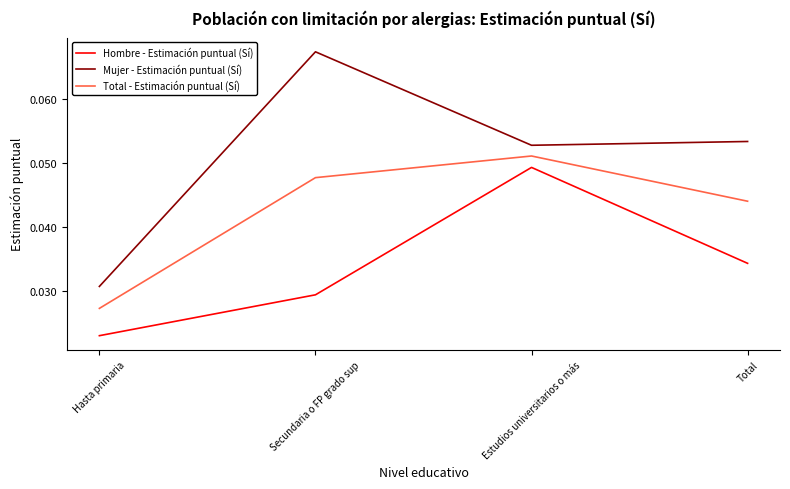

What is the total value across all series at Estudios universitarios o más?

0.2